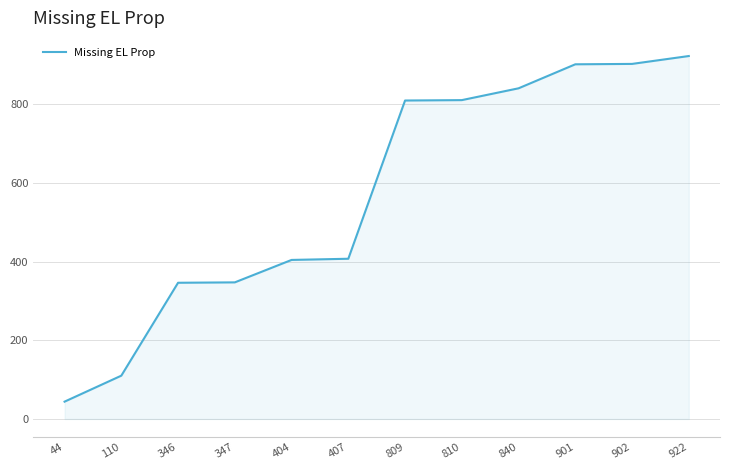

What is the change in value from 110 to 809?

+699